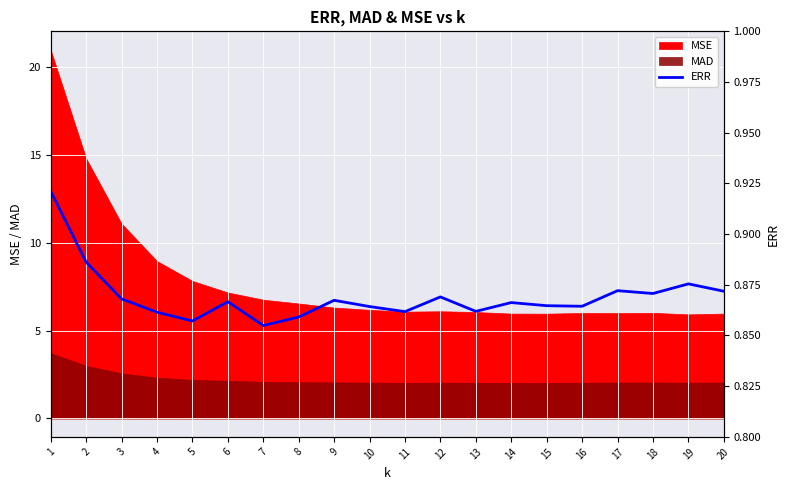

How many interior local valleys (lower than both neighbors) does the data have?

6